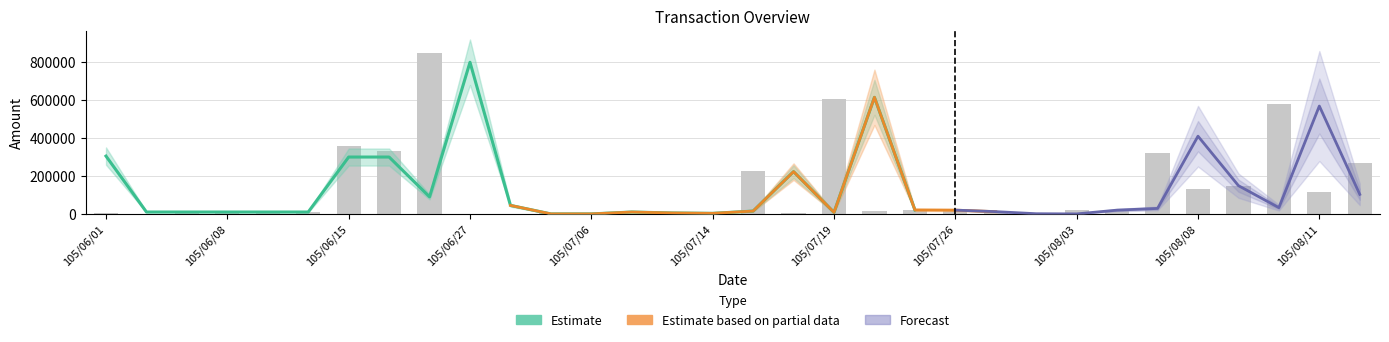

How many series are shown in this chart?

3